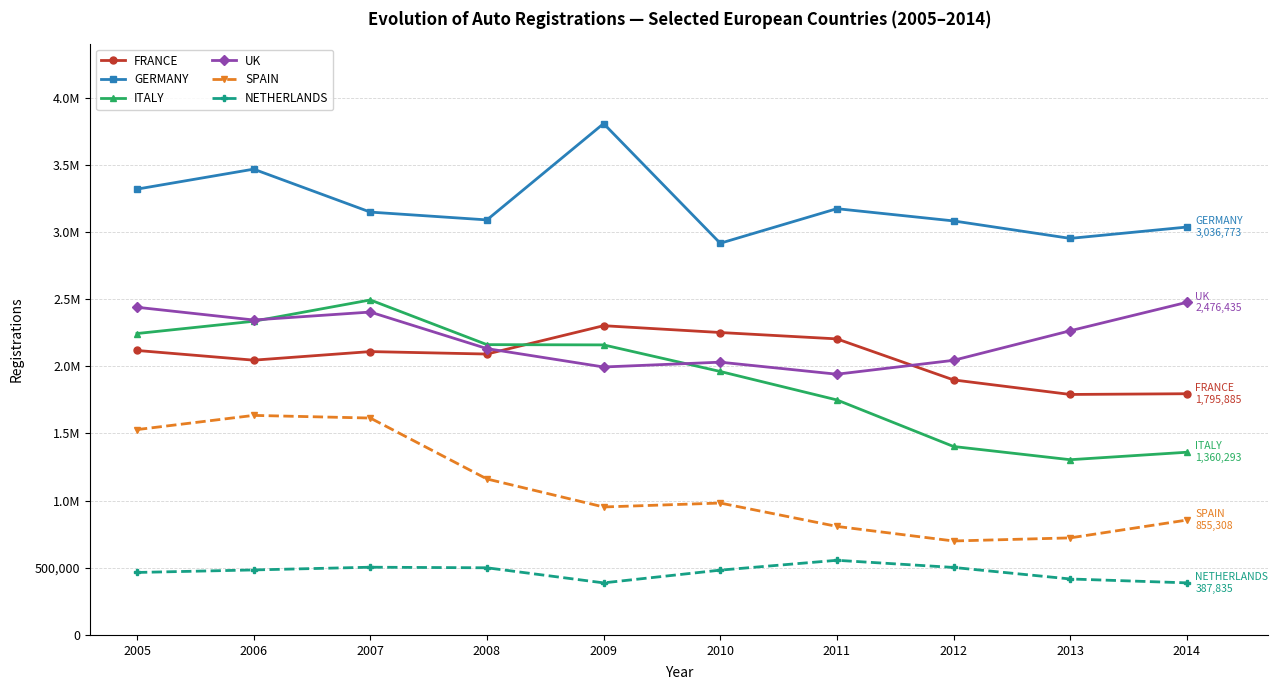

At which label is SPAIN closest to 1167098?

2008